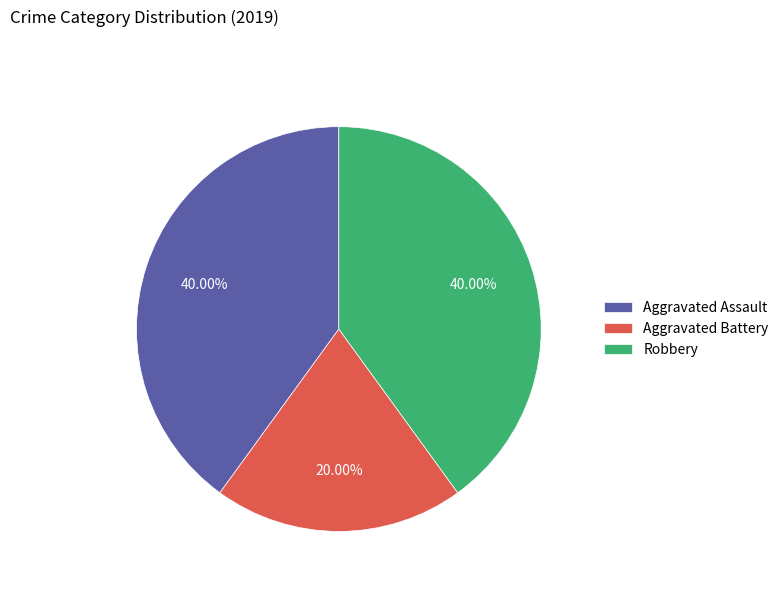

Does Aggravated Assault represent more than half of the total?

No